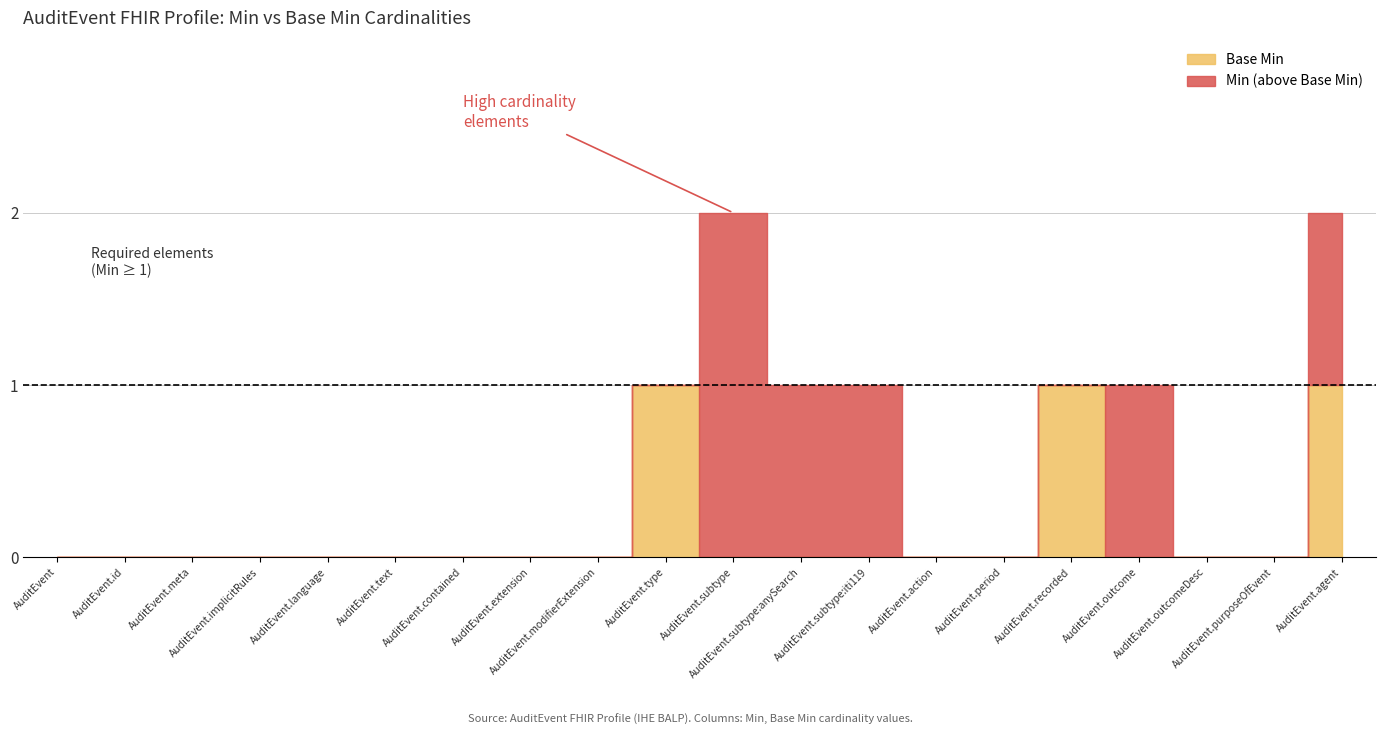

Is it true that Min equals 0 at AuditEvent.id?

True